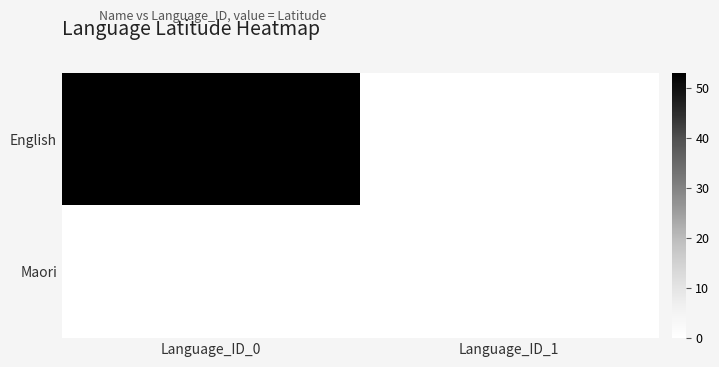

What is the sum of all English values?

53